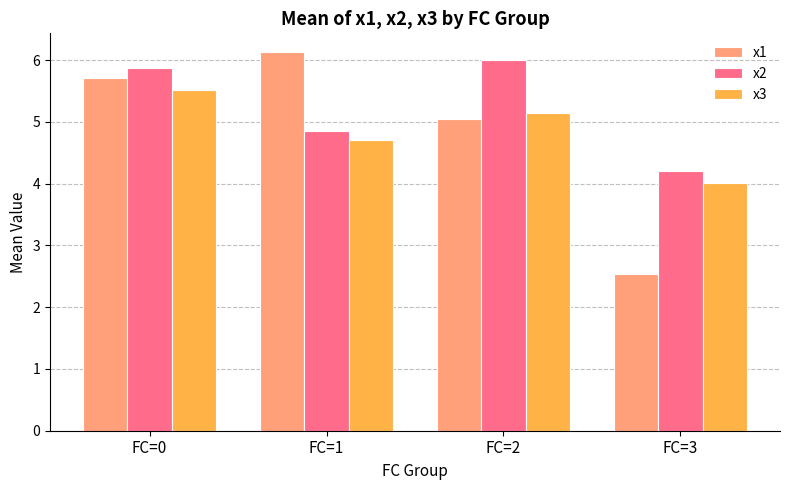

List the labels in order of x3 value, smallest first.

FC=3, FC=1, FC=2, FC=0